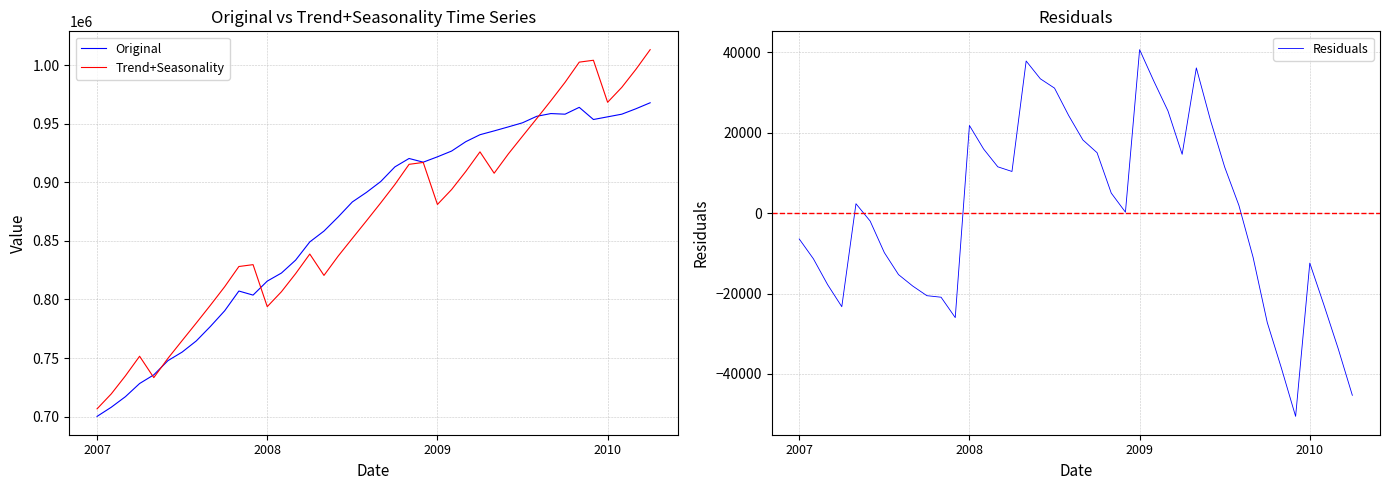

Is it true that Residuals equals 22653.7 at 25?

False